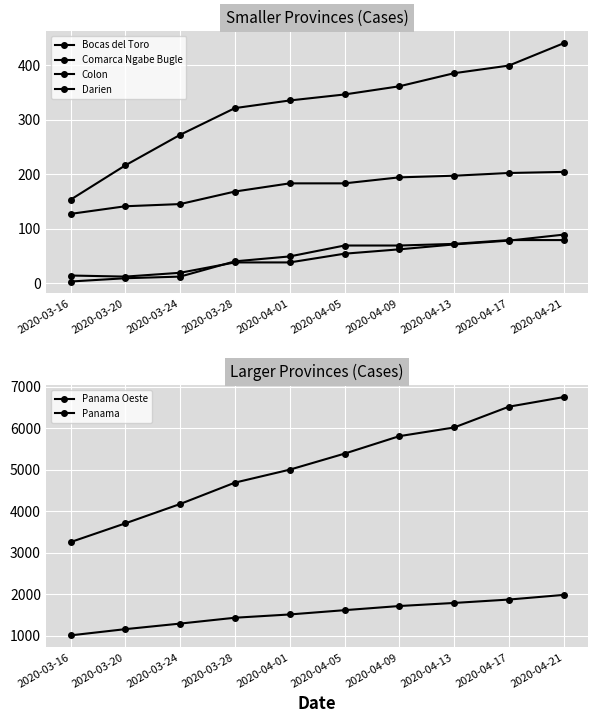

What is the value of the Panama point at the 5th from the left?

4999